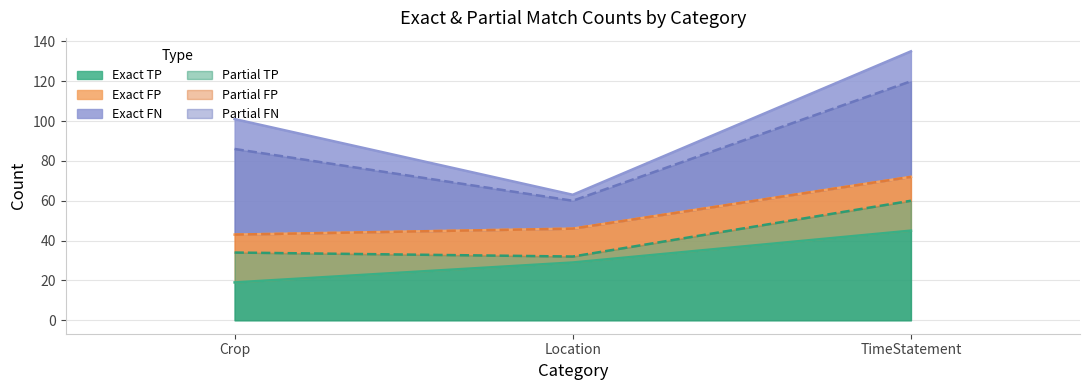

The Partial TP series shows 32 at TimeStatement. True or false?

False